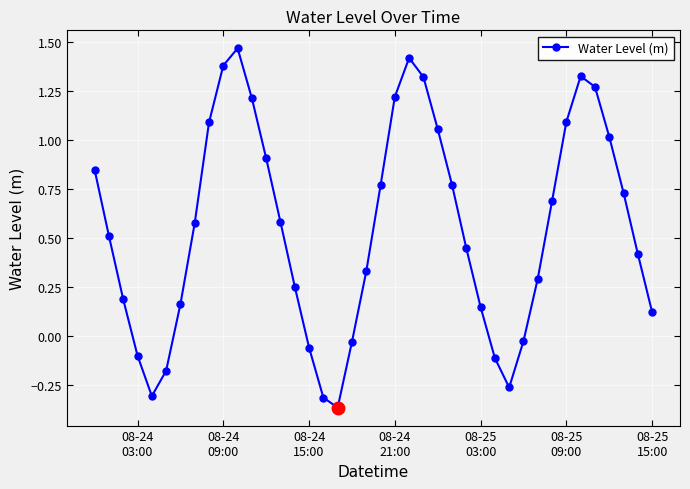

What is the sum of all values?

21.8